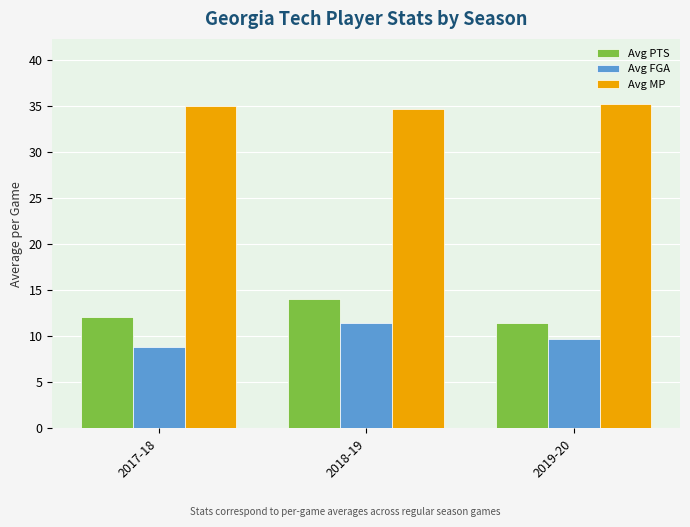

What is the label of the 1st bar from the right?

2019-20